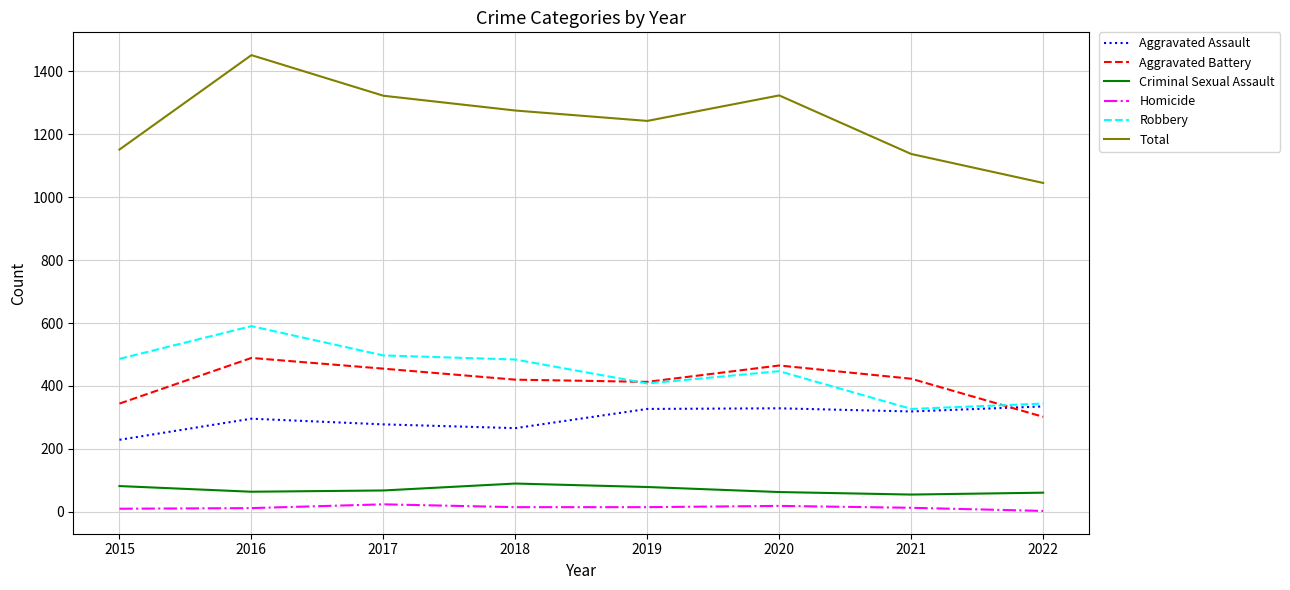

Does the chart have visible grid lines?

Yes